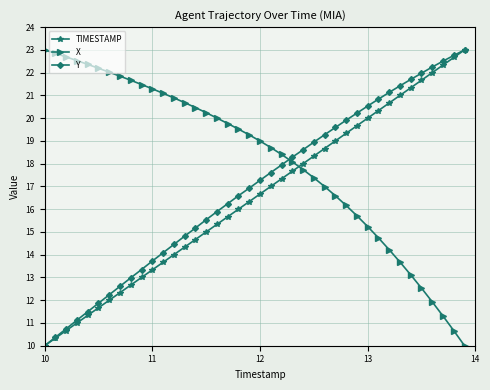

True or false: Y and X intersect in this chart.

True